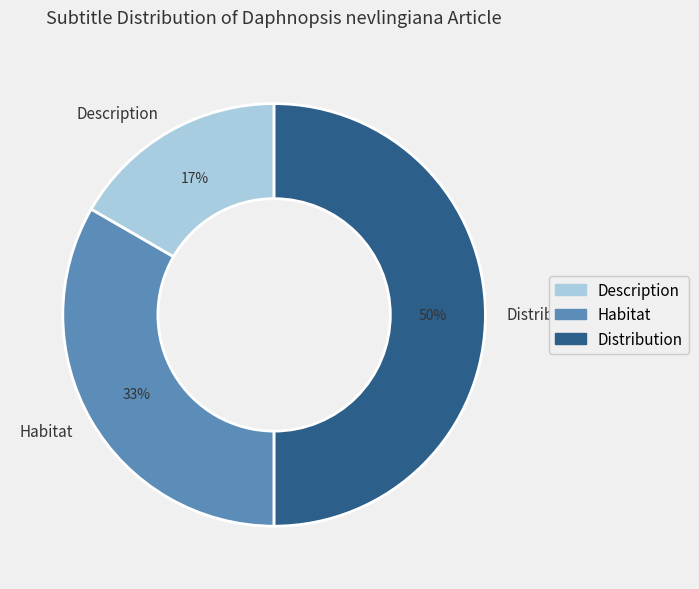

Between Habitat and Distribution, which is larger?

Distribution